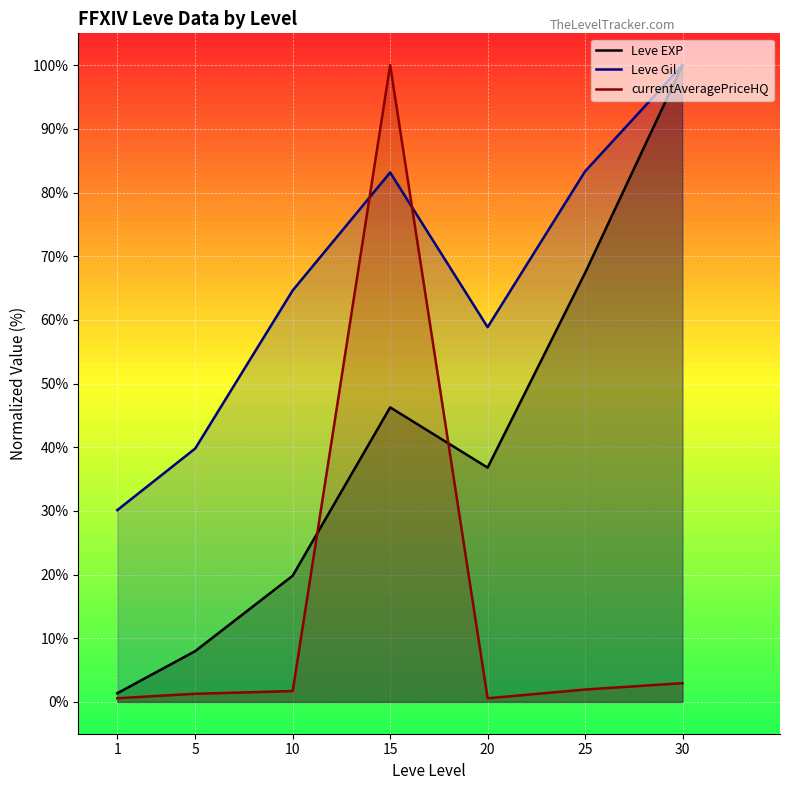

True or false: Leve EXP and Leve Gil intersect in this chart.

False